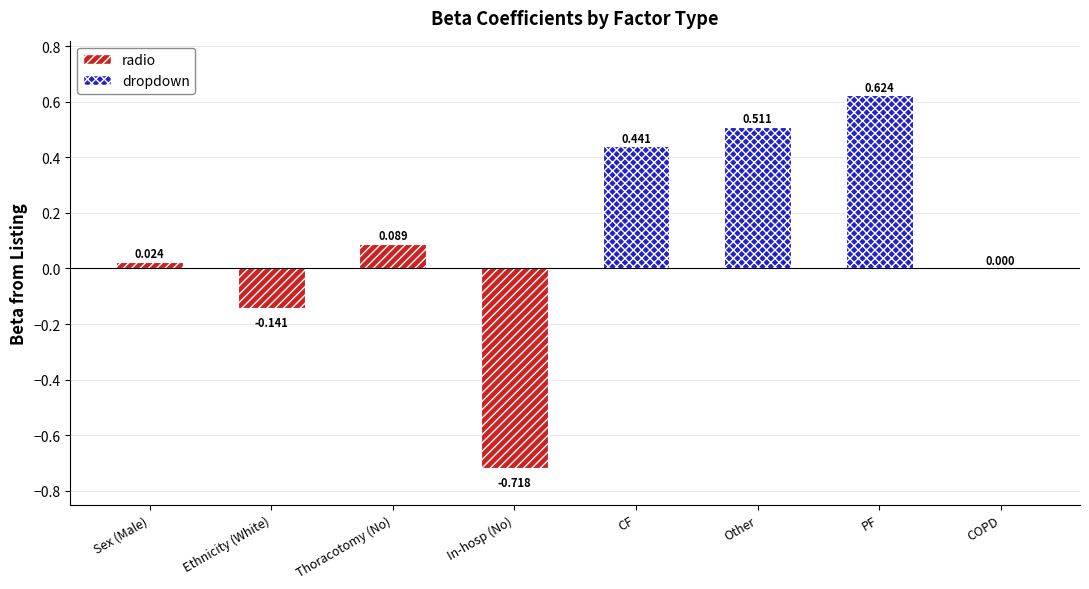

Where is radio nearest to the value 0?

Sex (Male)